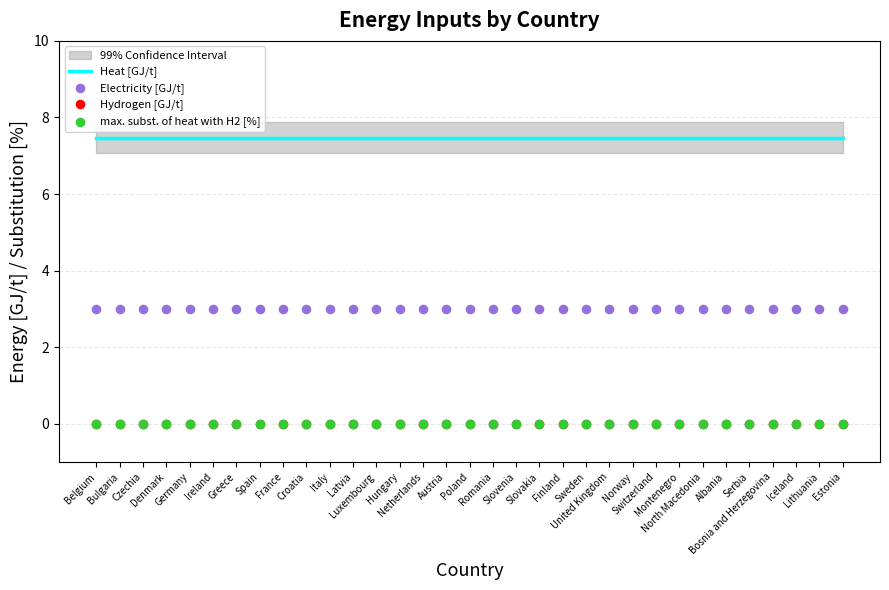

Which series contains the highest Y value?

Heat [GJ/t]